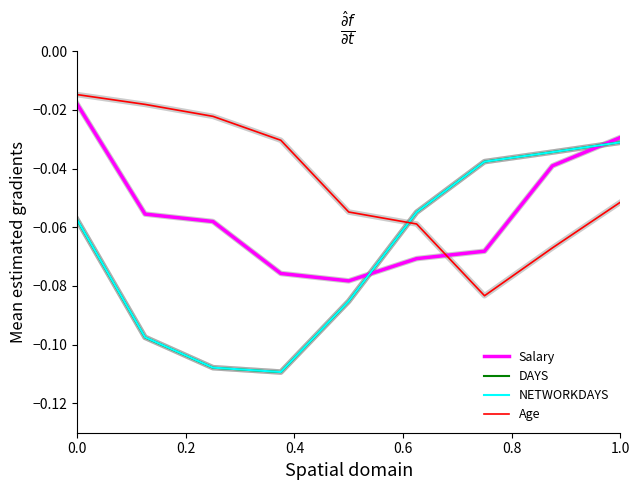

Which series has the widest spread of values?

DAYS